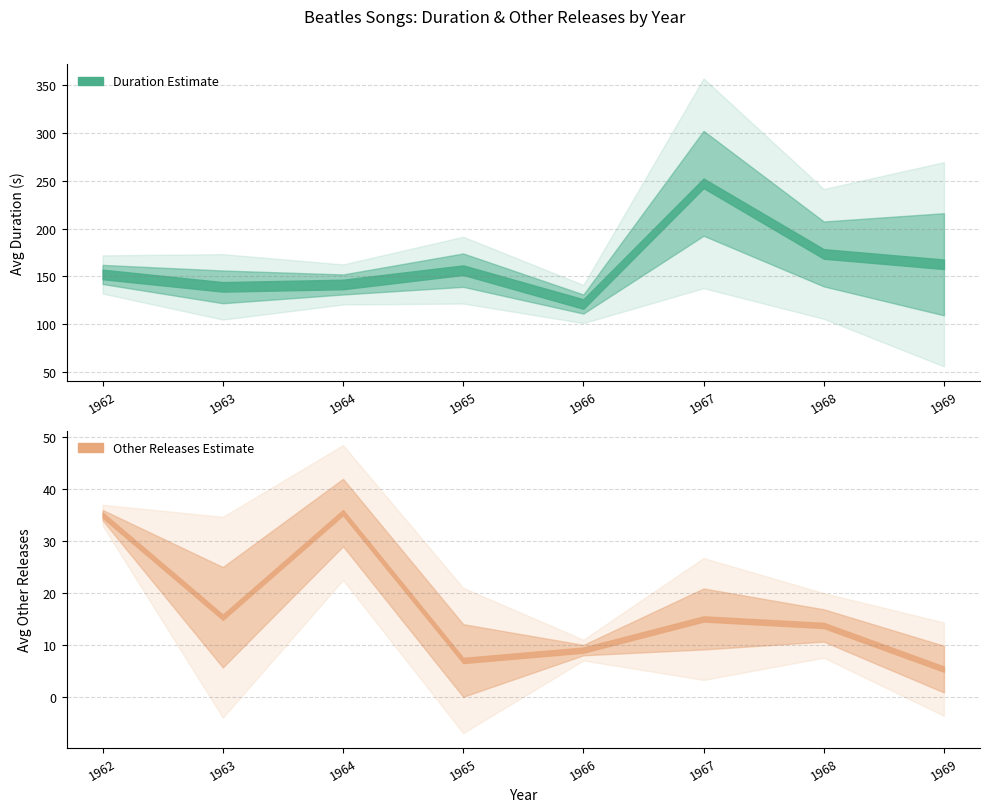

Where does the Duration series first go above 163?

1967